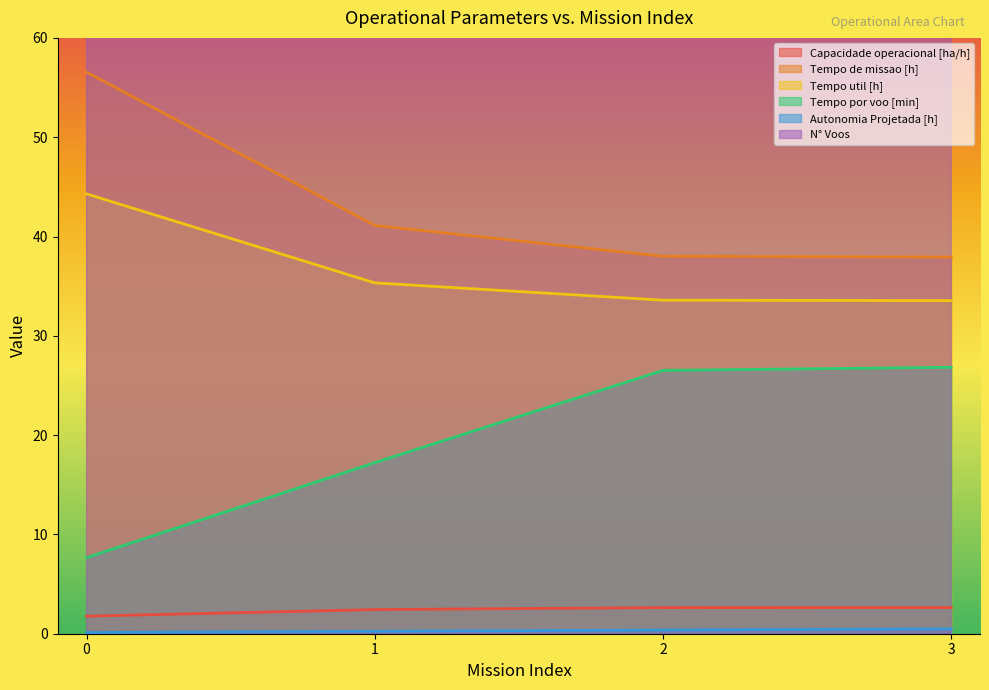

Between 1 and 3, which series saw the biggest shift?

N° Voos